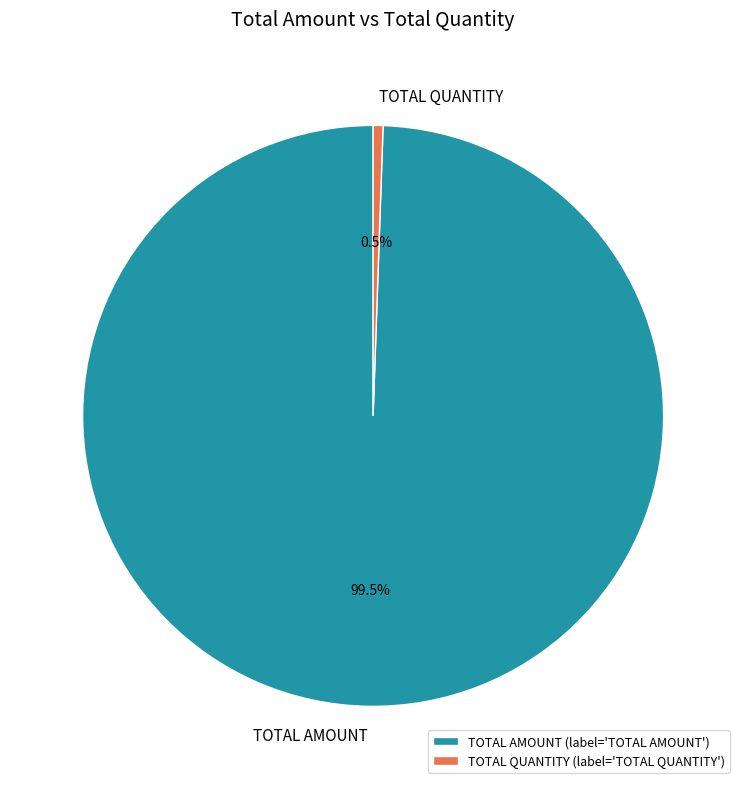

How many slices are in this pie chart?

2